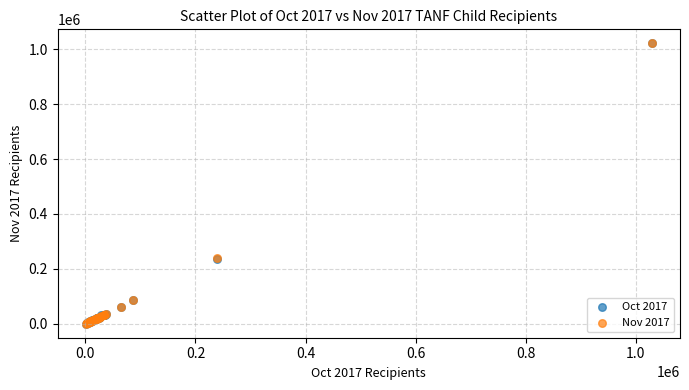

Which series has the largest Y range (max minus min)?

Oct 2017